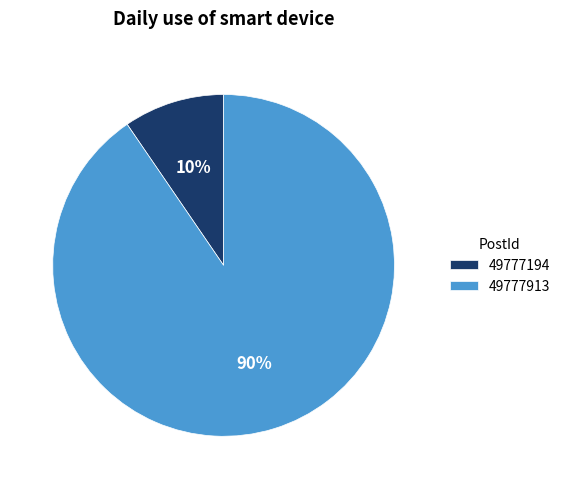

Combined, do 49777913 and 49777194 account for over 50%?

Yes